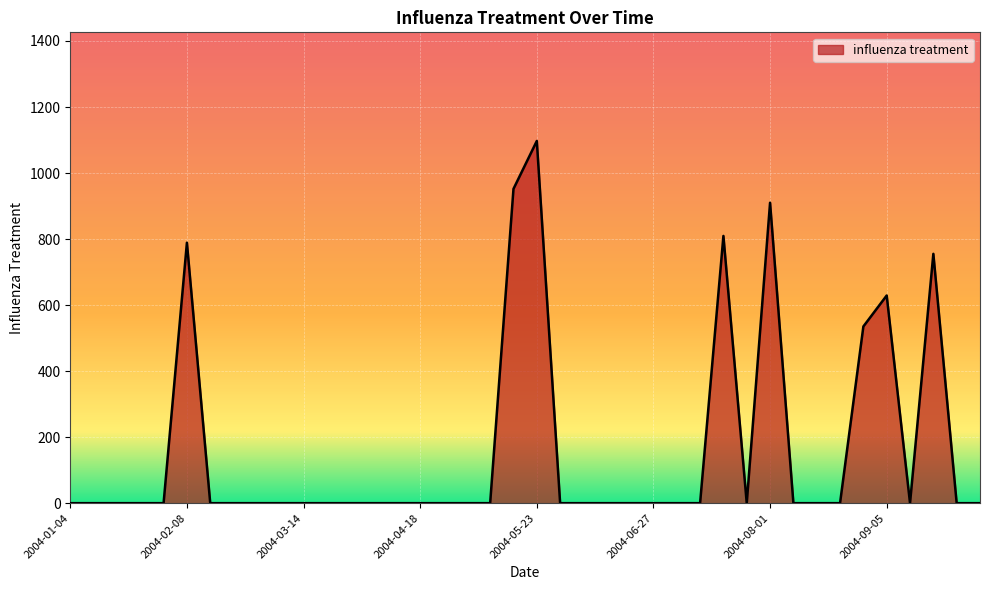

What is the greatest value displayed?

1097.1